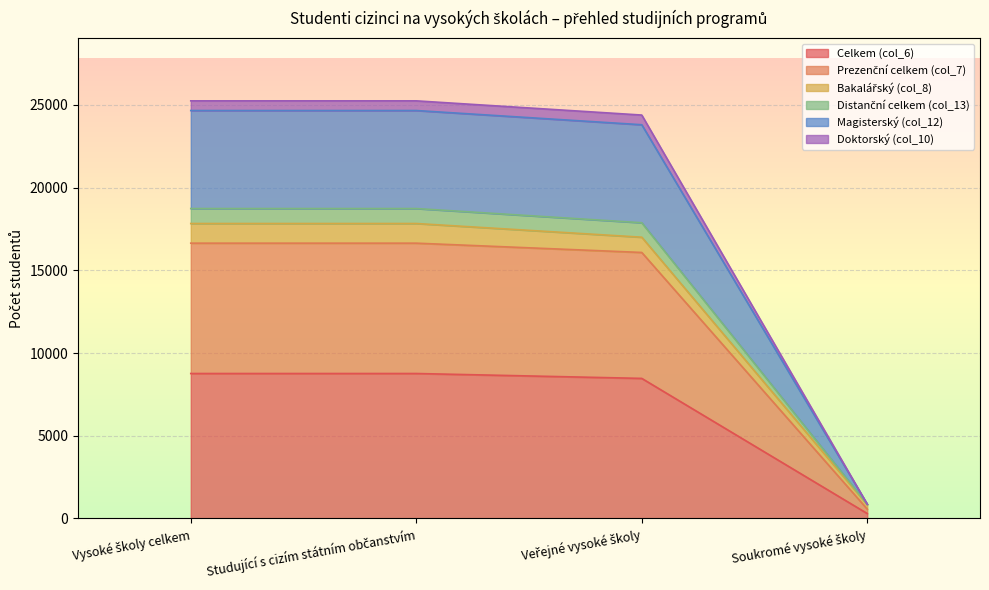

The value of Prezenční celkem (col_7) at Soukromé vysoké školy is 364. True or false?

False